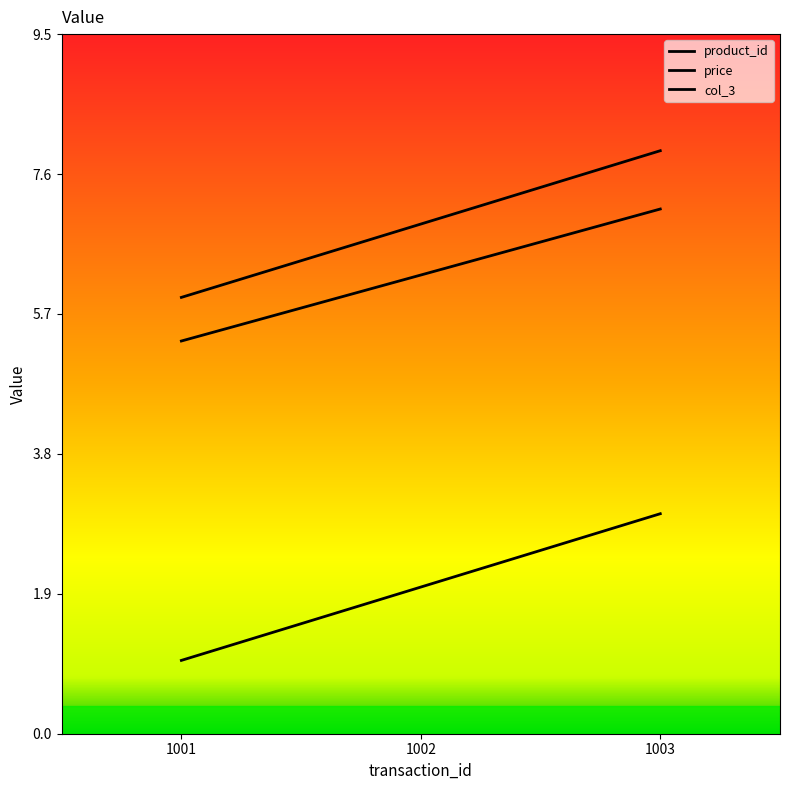

What is the difference between the highest and lowest values at 1003?

5.0